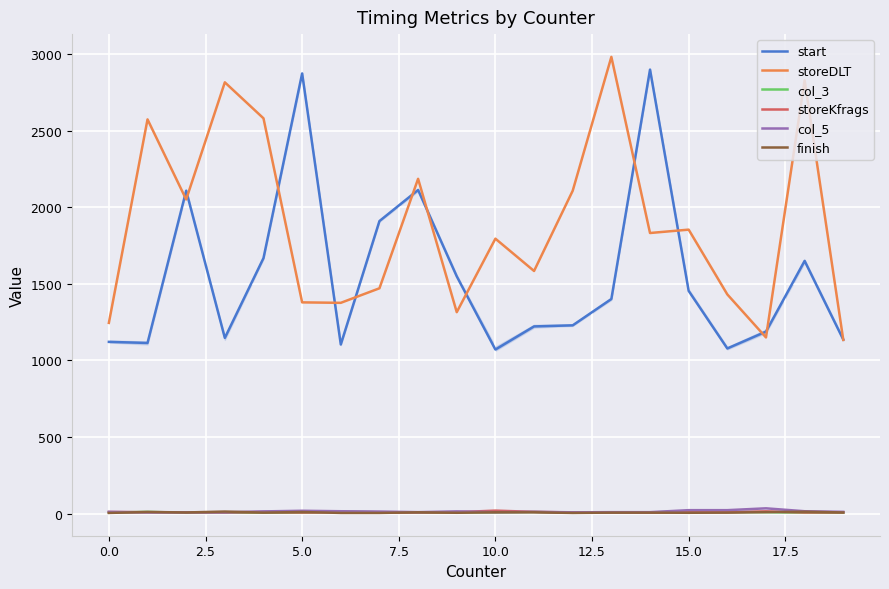

True or false: start and storeKfrags cross at least once.

False